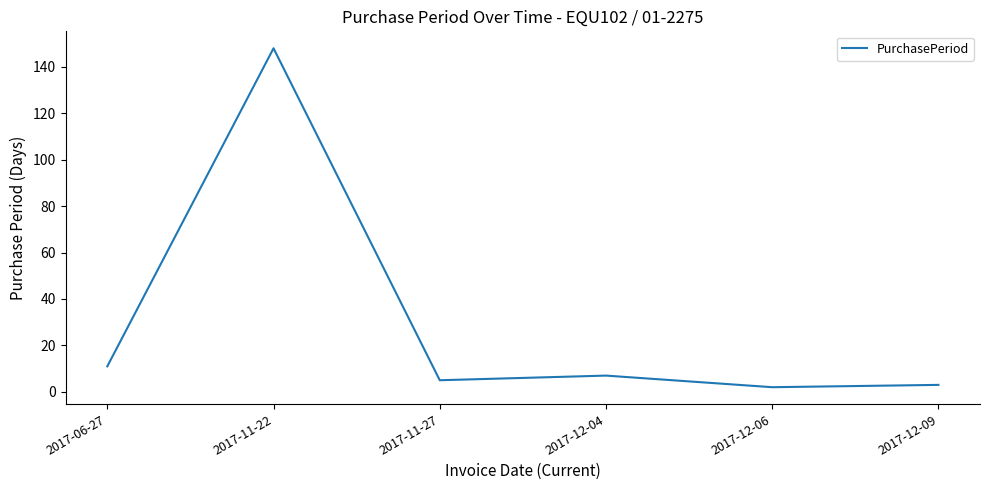

True or false: the data shows 3 at 2017-12-09.

True